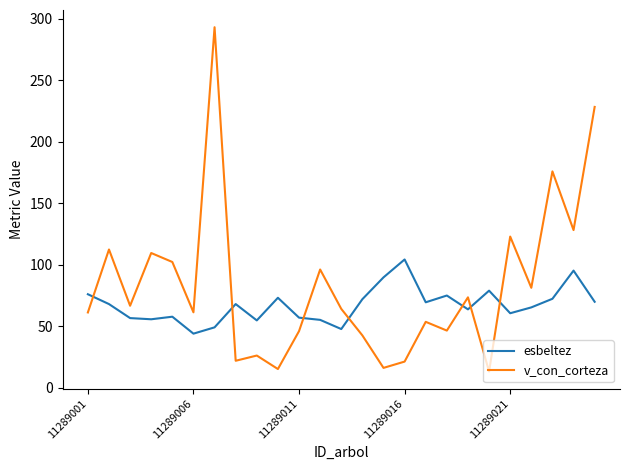

What is the greatest value displayed?

292.9